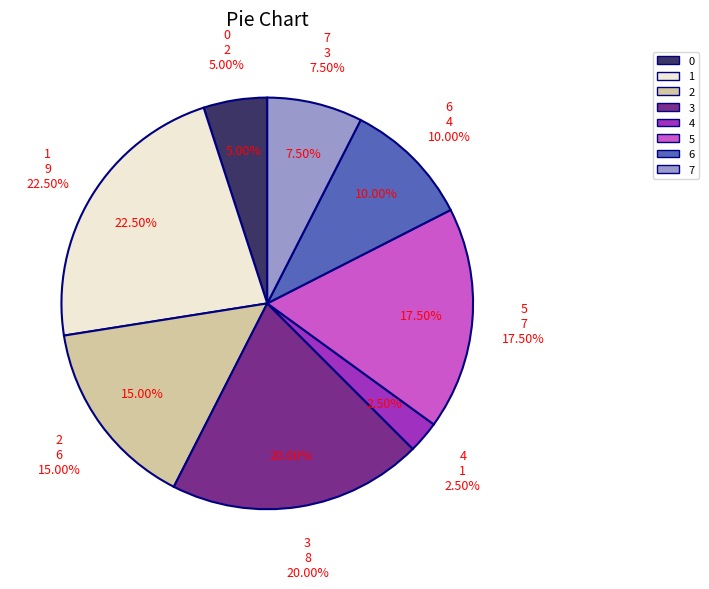

To the nearest percent, what portion does 6 represent?

10%